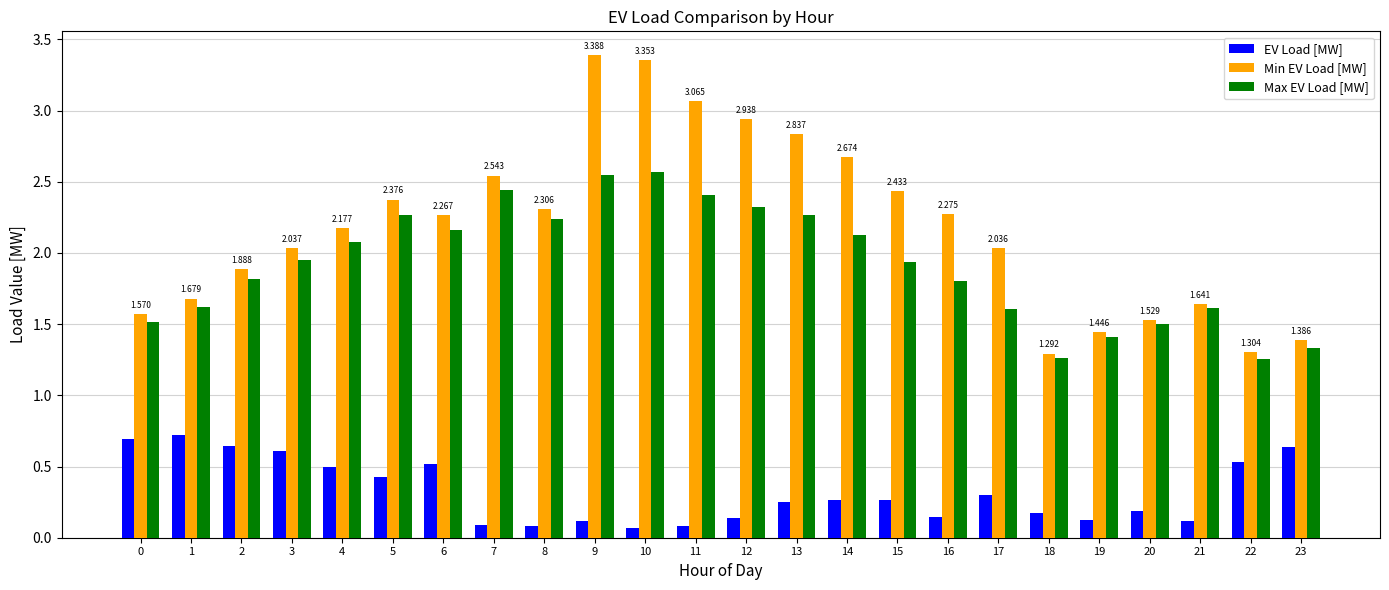

How many bars are there in total?

72